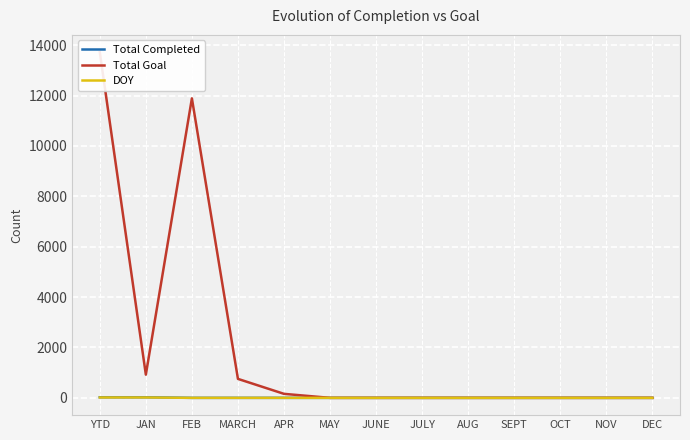

What is the highest value of the DOY series?

15